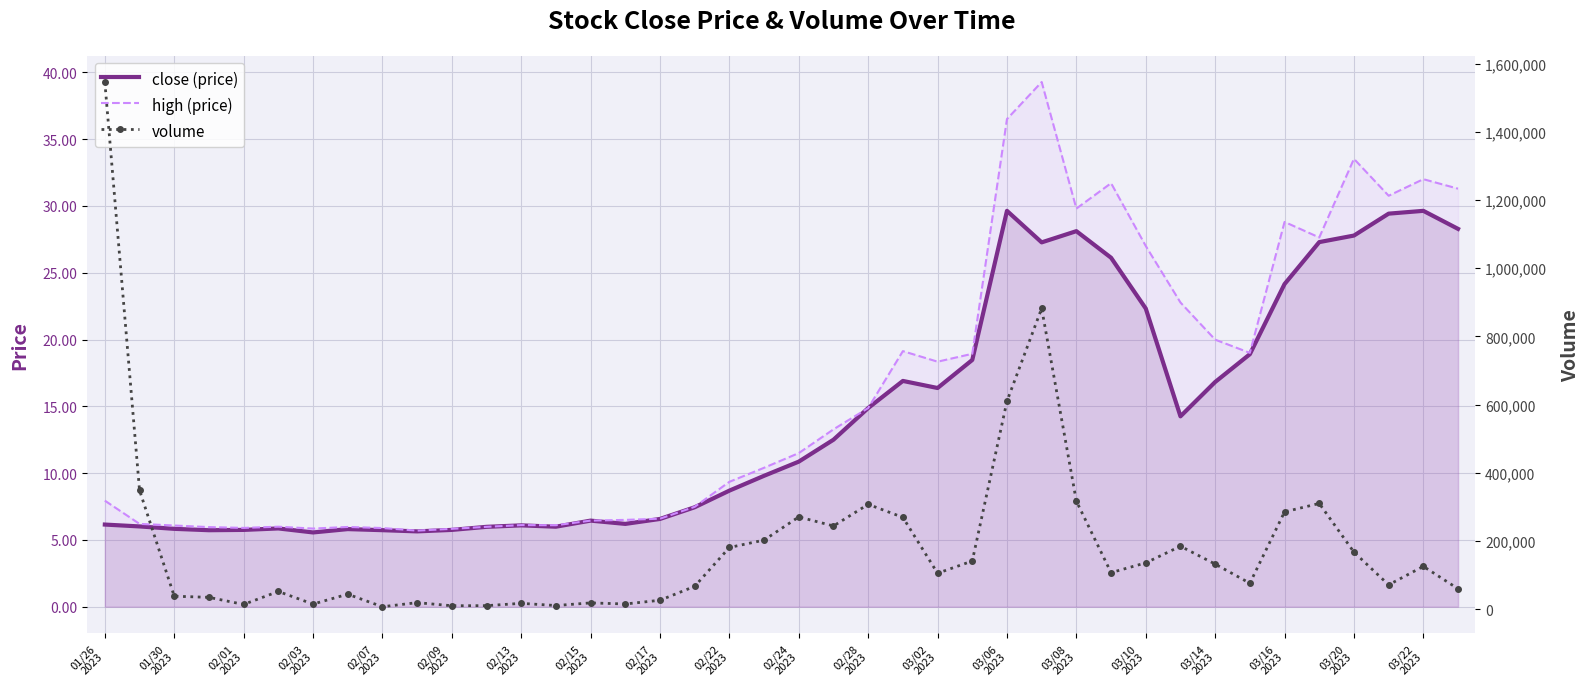

List the series in order of their peak value, lowest first.

close (price), high (price), volume